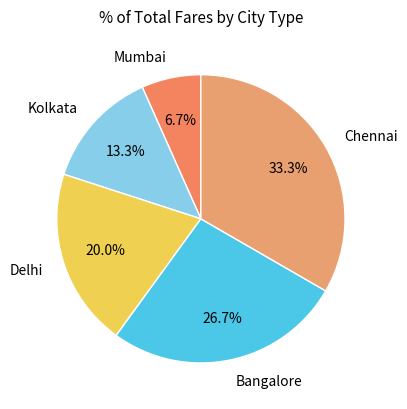

Is Chennai the majority of the pie?

No